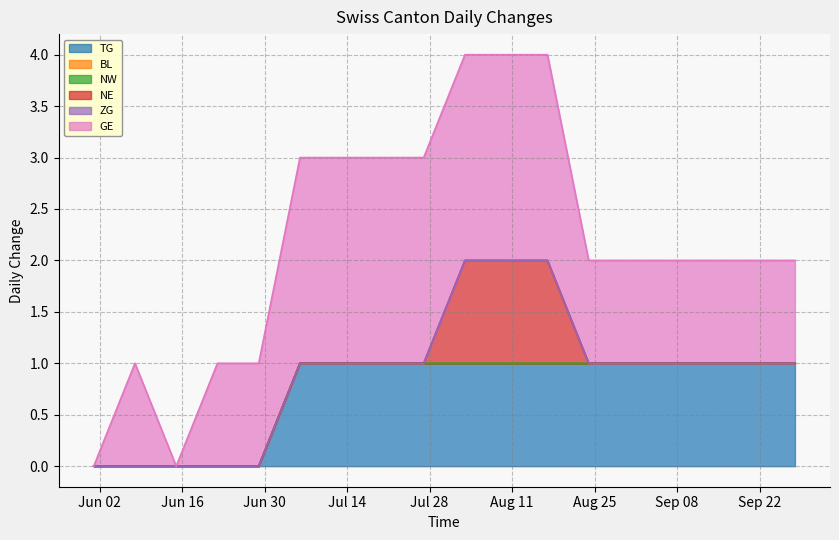

Which series has the largest total across all categories?

GE